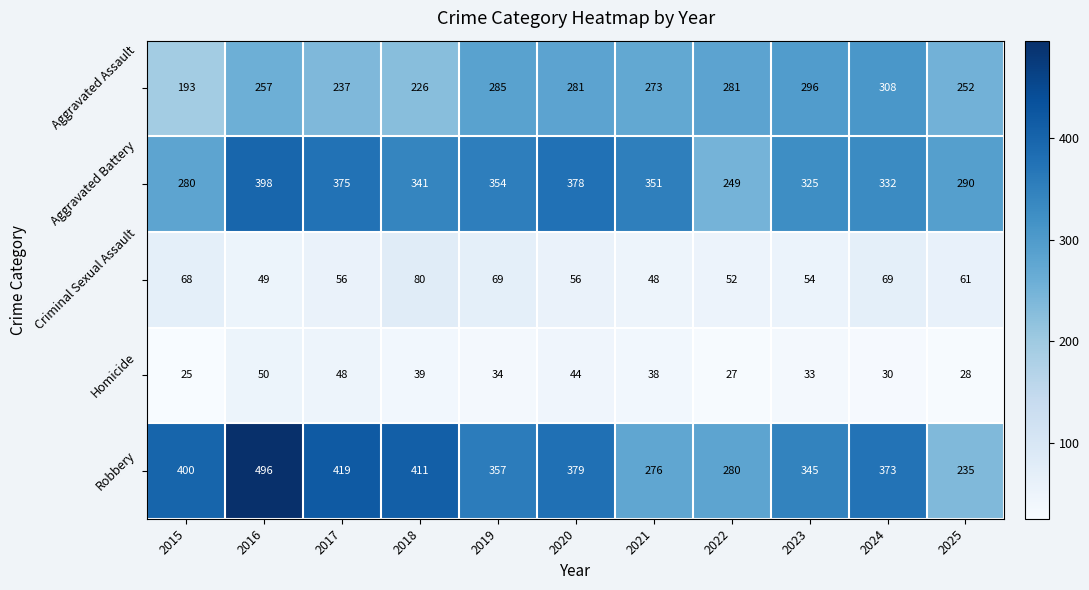

What is the total value across all series at 2021?

986